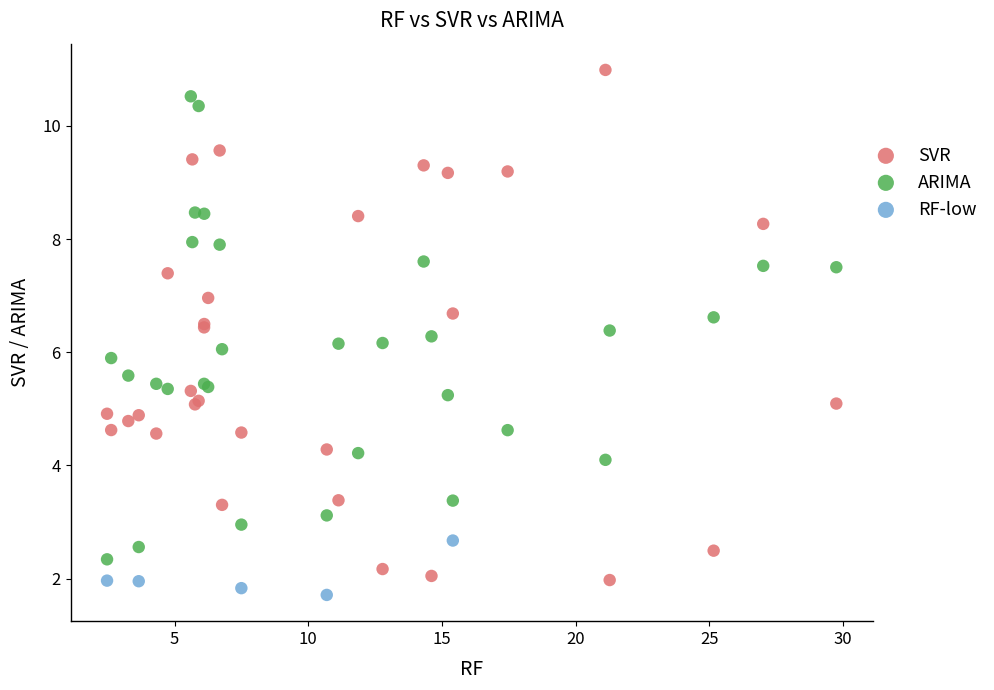

Which series contains the highest Y value?

SVR